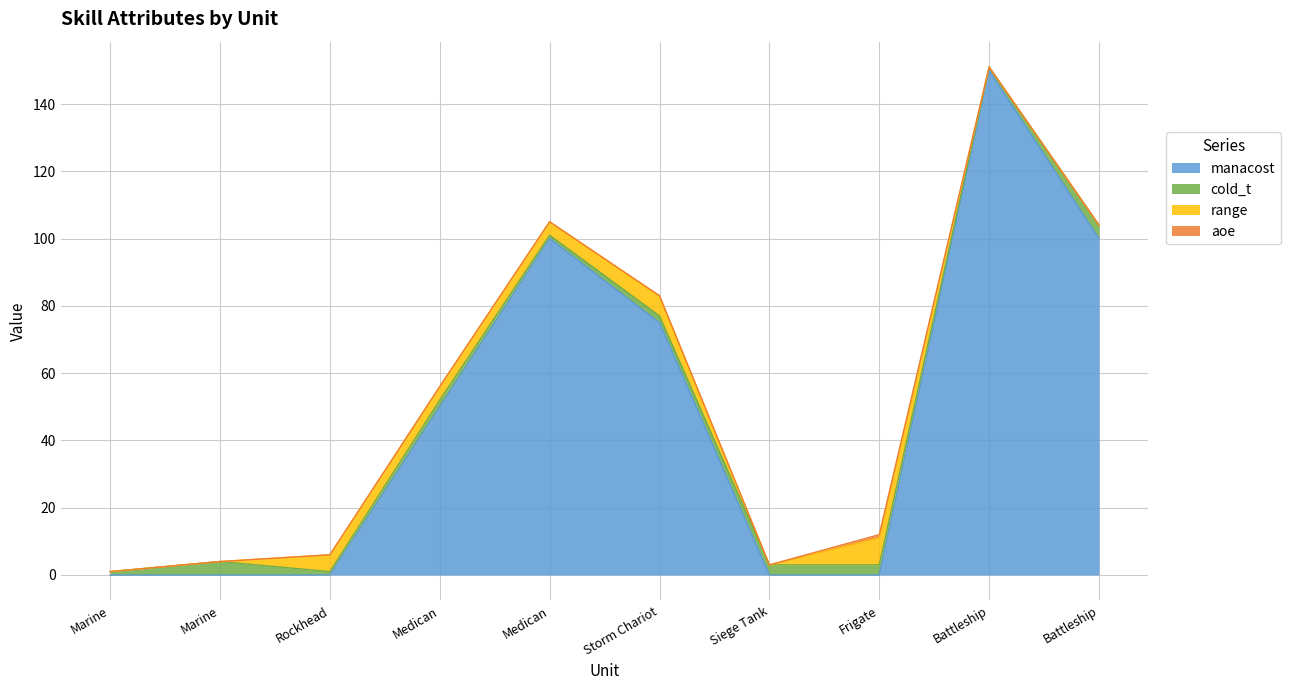

How many interior local peaks does the aoe series have?

1